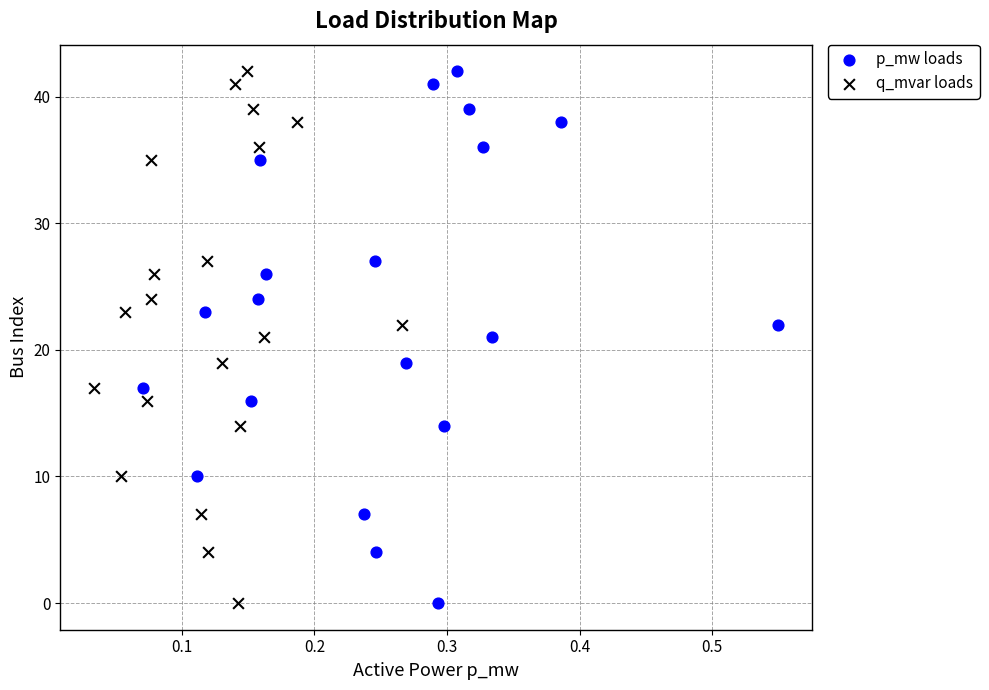

What are all the series names shown in the legend?

p_mw loads, q_mvar loads